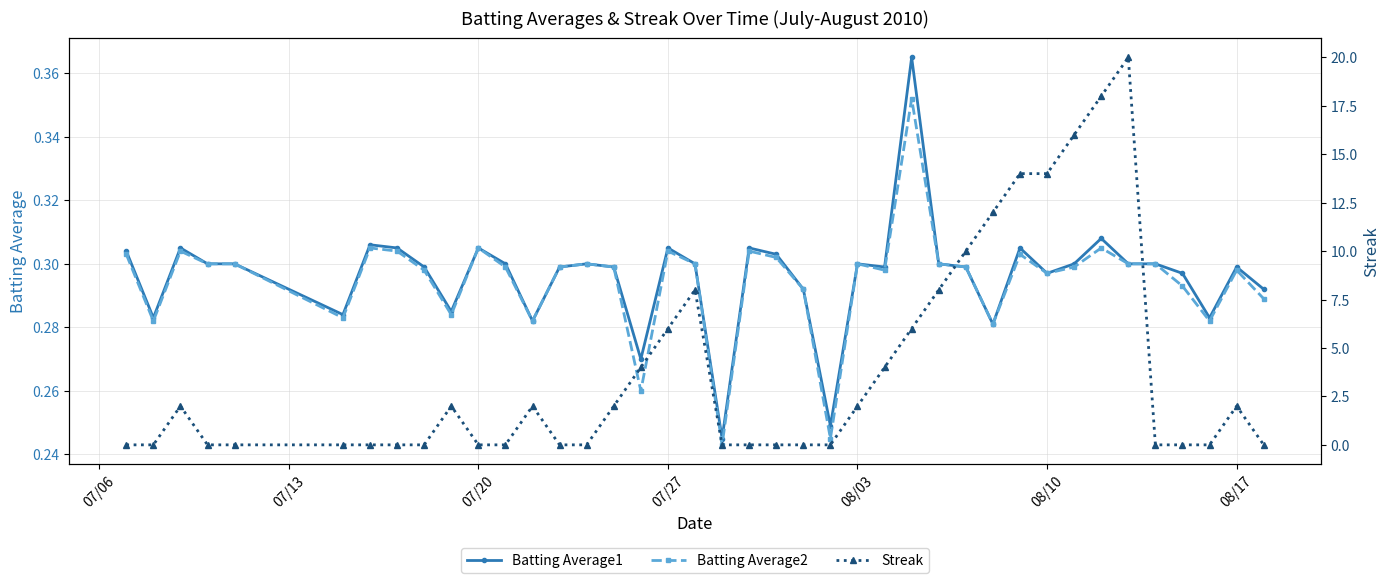

Is it true that Batting Average1 equals 0.4 at 08/17?

False